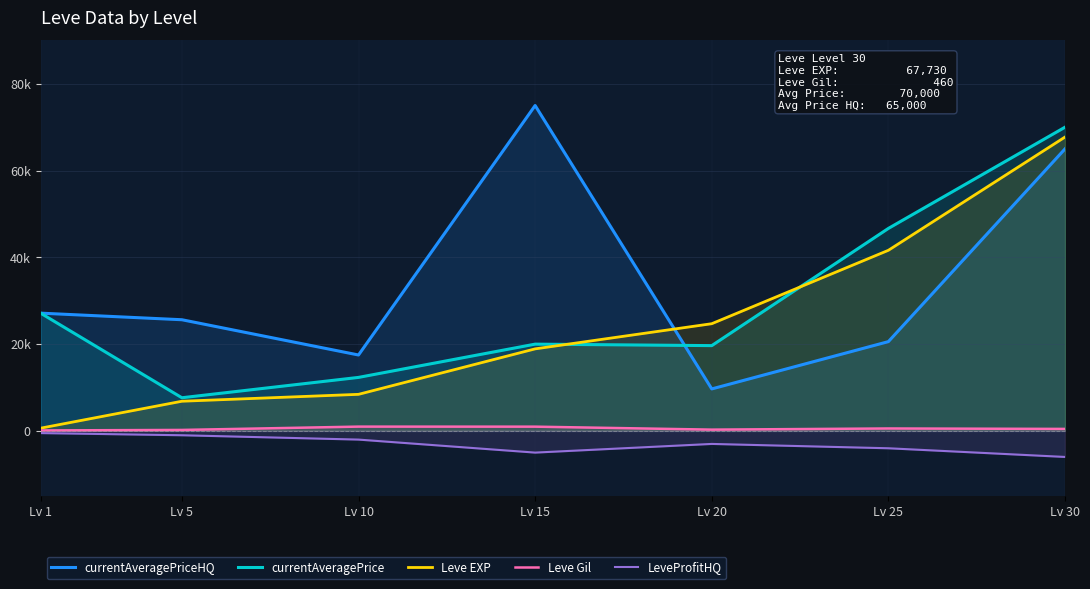

True or false: Leve EXP and Leve Gil intersect in this chart.

False